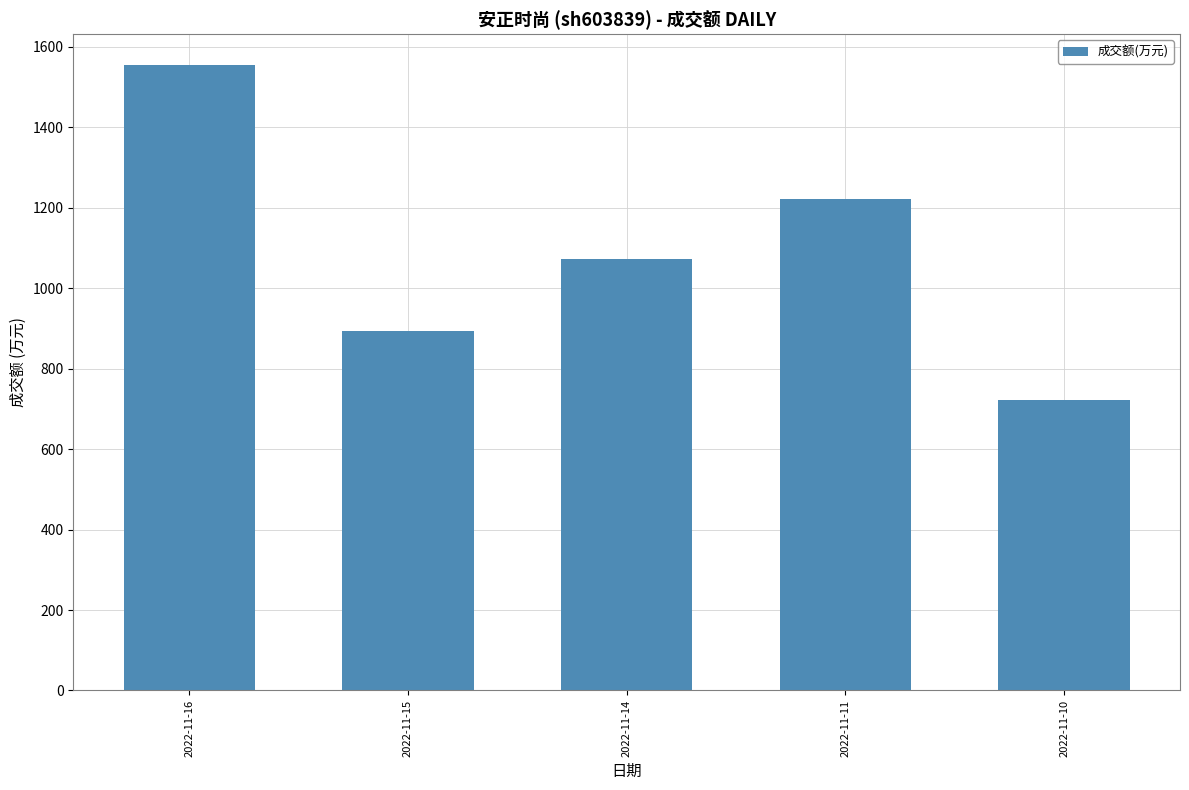

Between 2022-11-16 and 2022-11-14, which is larger?

2022-11-16